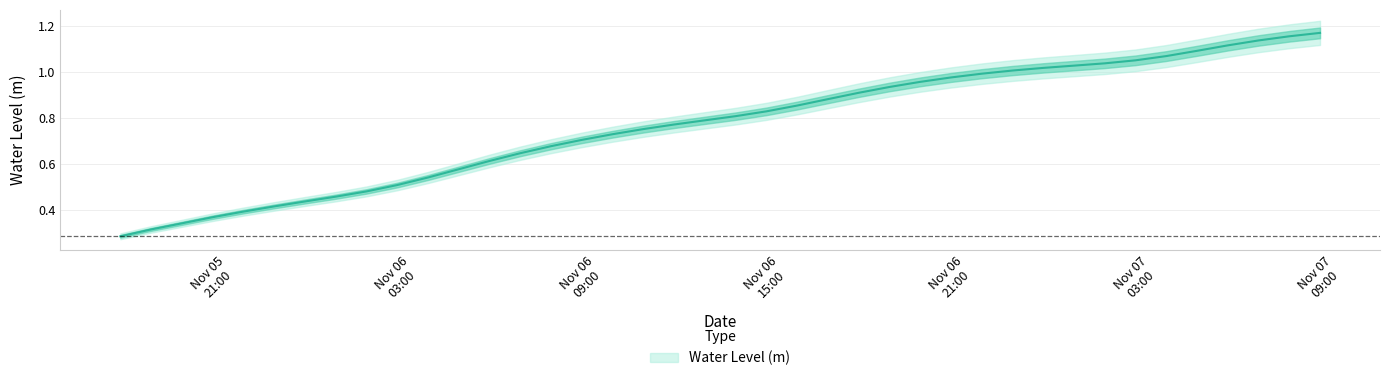

List the labels in order of value, largest first.

2022-11-07 09:00:00, 2022-11-07 08:00:00, 2022-11-07 07:00:00, 2022-11-07 06:00:00, 2022-11-07 05:00:00, 2022-11-07 04:00:00, 2022-11-07 03:00:00, 2022-11-07 02:00:00, 2022-11-07 01:00:00, 2022-11-07 00:00:00, 2022-11-06 23:00:00, 2022-11-06 22:00:00, 2022-11-06 21:00:00, 2022-11-06 20:00:00, 2022-11-06 19:00:00, 2022-11-06 18:00:00, 2022-11-06 17:00:00, 2022-11-06 16:00:00, 2022-11-06 15:00:00, 2022-11-06 14:00:00, 2022-11-06 13:00:00, 2022-11-06 12:00:00, 2022-11-06 11:00:00, 2022-11-06 10:00:00, 2022-11-06 09:00:00, 2022-11-06 08:00:00, 2022-11-06 07:00:00, 2022-11-06 06:00:00, 2022-11-06 05:00:00, 2022-11-06 04:00:00, 2022-11-06 03:00:00, 2022-11-06 02:00:00, 2022-11-06 01:00:00, 2022-11-06 00:00:00, 2022-11-05 23:00:00, 2022-11-05 22:00:00, 2022-11-05 21:00:00, 2022-11-05 20:00:00, 2022-11-05 19:00:00, 2022-11-05 18:00:00